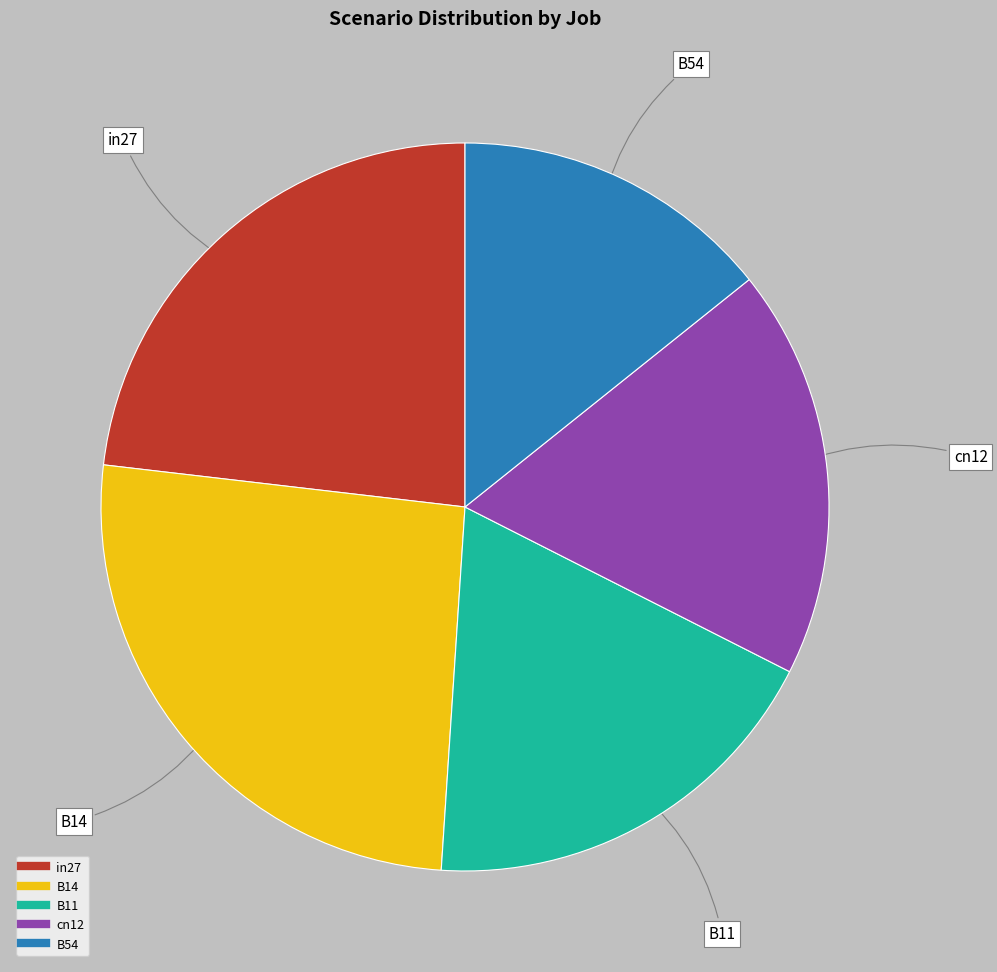

Which category has the smallest portion of the pie?

B54